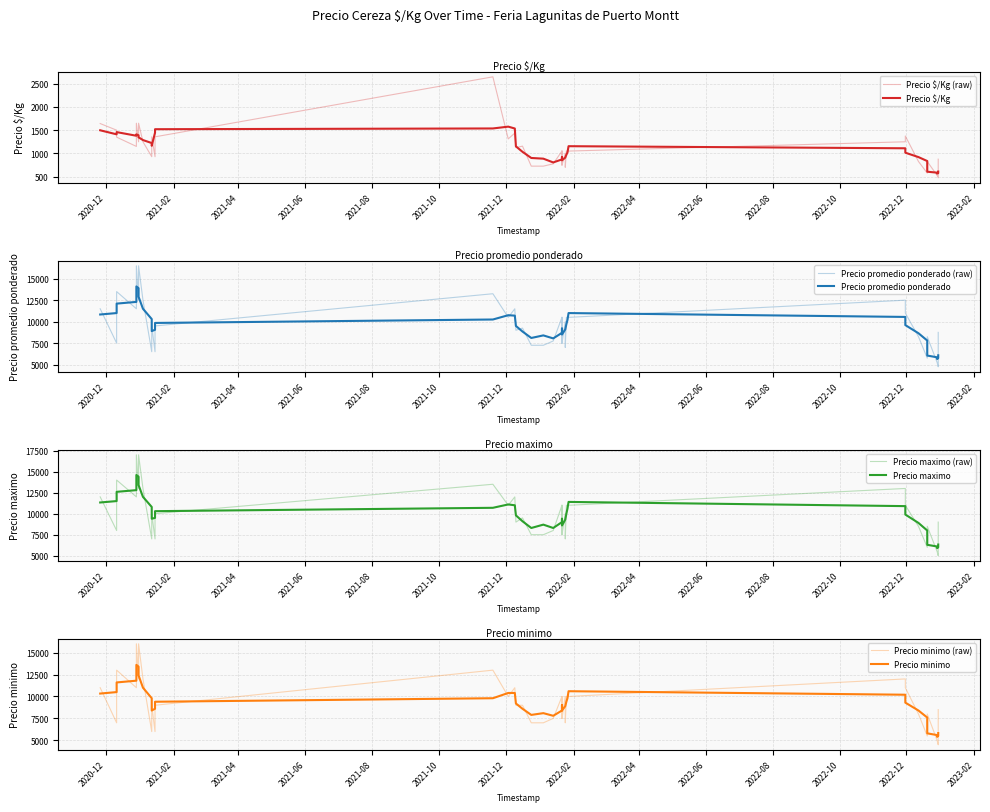

True or false: Precio minimo has more than 0 points higher than both neighbors.

True